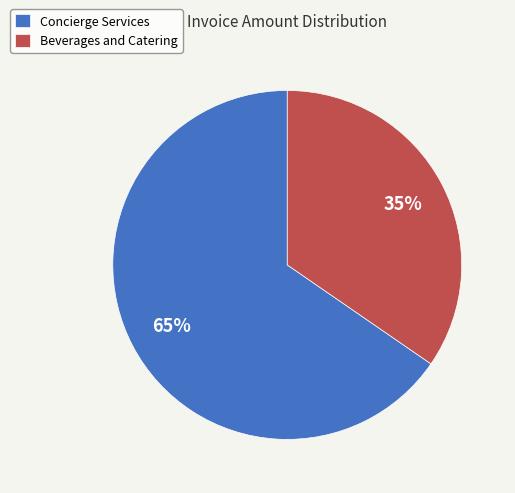

True or false: Beverages and Catering accounts for 35% of the total.

True